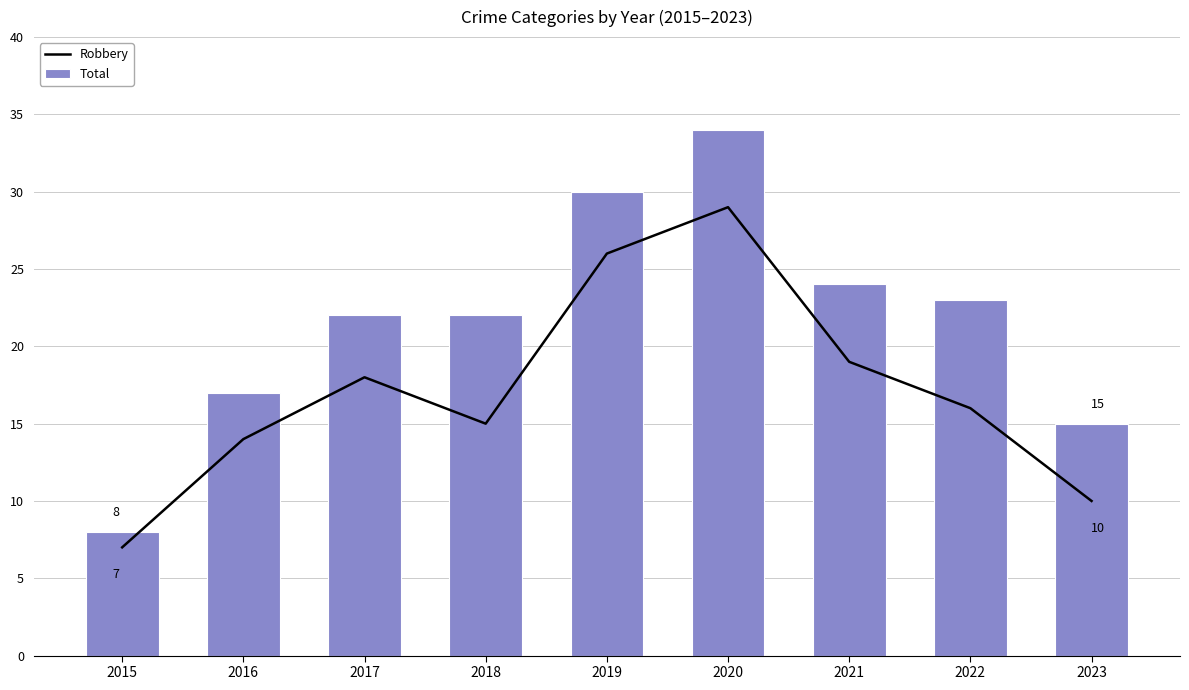

Which category has the highest value across all series?

2020